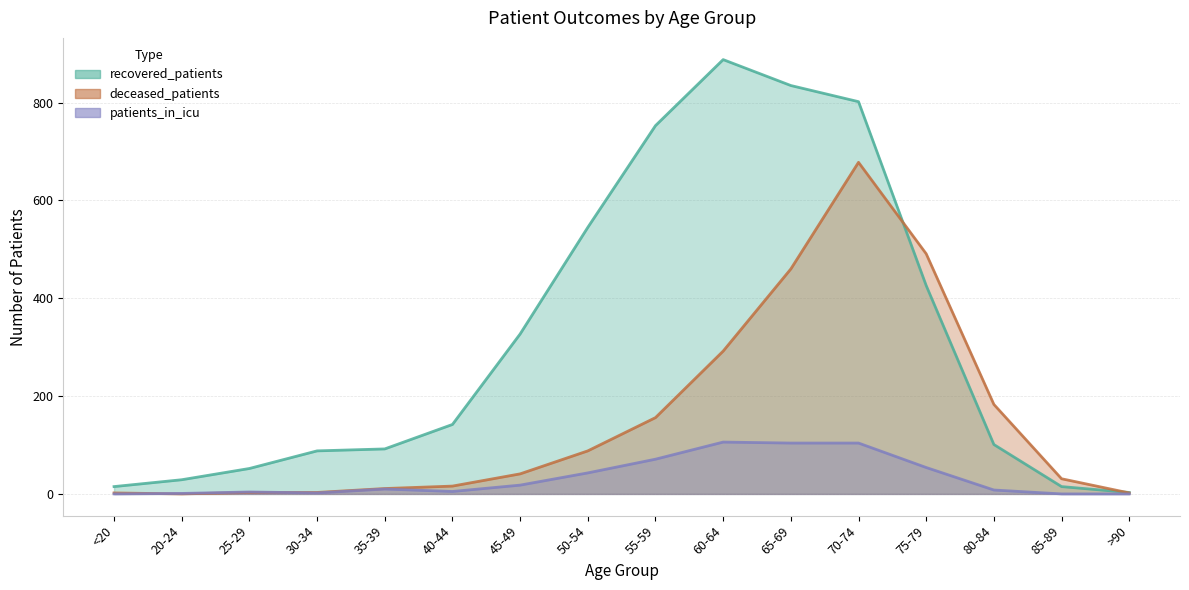

What is the greatest value displayed?

888